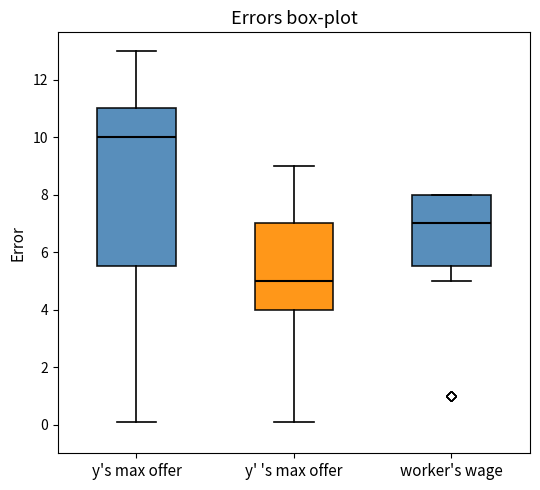

Reading left to right, read every box against the y-axis: the position of its median line, the range the box covers, and the ends of its whiskers. The values are not printed on the chart, so give them approximately, as read against the axis.

y's max offer: median 10.0, box 5.6 to 11.0, whiskers 0.2 to 13.0
y' 's max offer: median 5.0, box 4.0 to 7.0, whiskers 0.2 to 9.0
worker's wage: median 7.0, box 5.6 to 8.0, whiskers 5.0 to 8.0